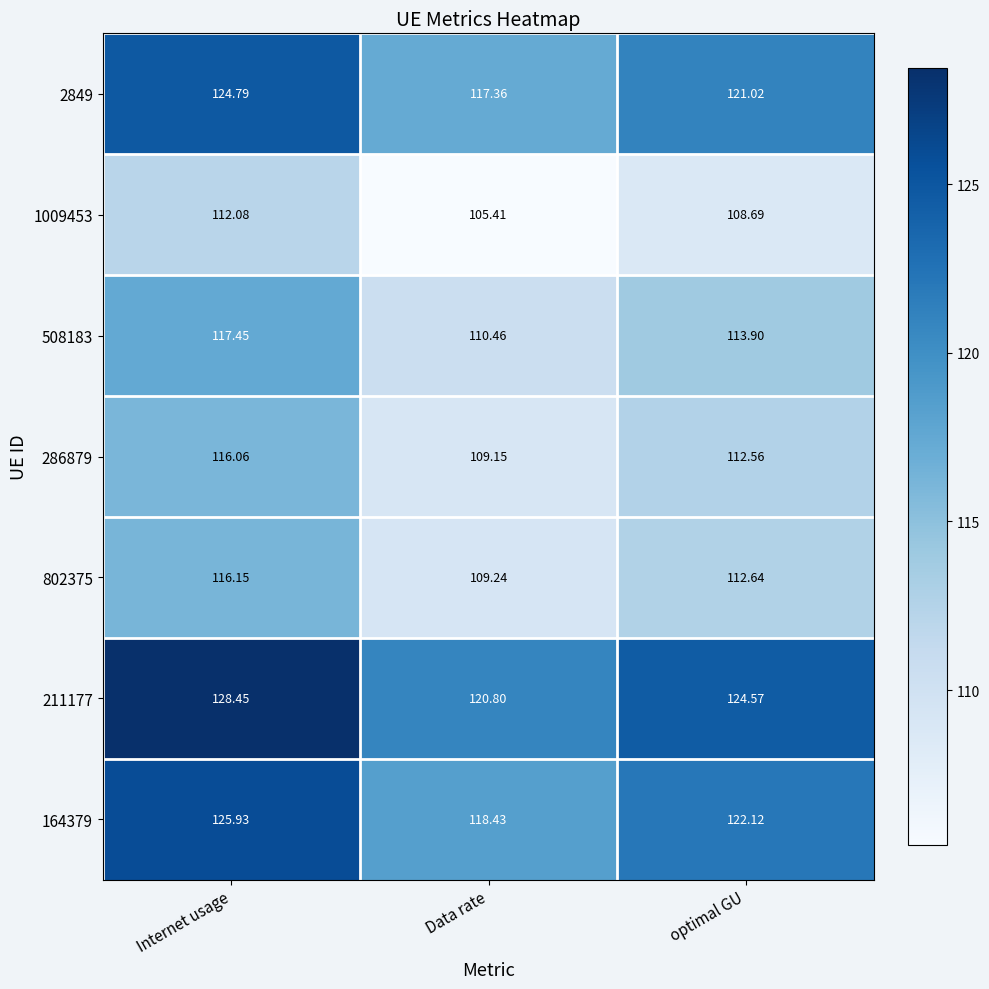

At which label does 802375 reach its peak?

Internet usage